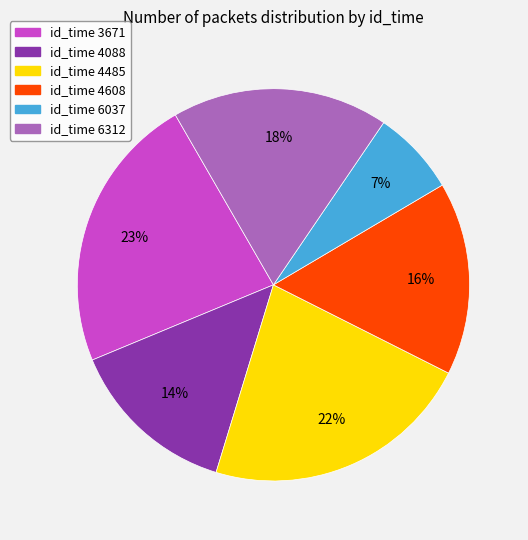

Is there any slice that represents more than half of the pie?

No